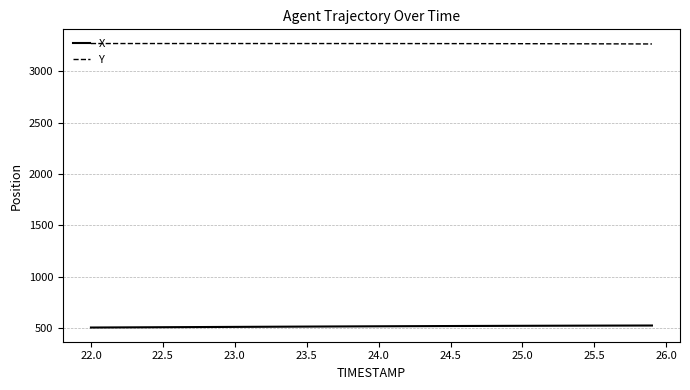

True or false: Y and X cross at least once.

False